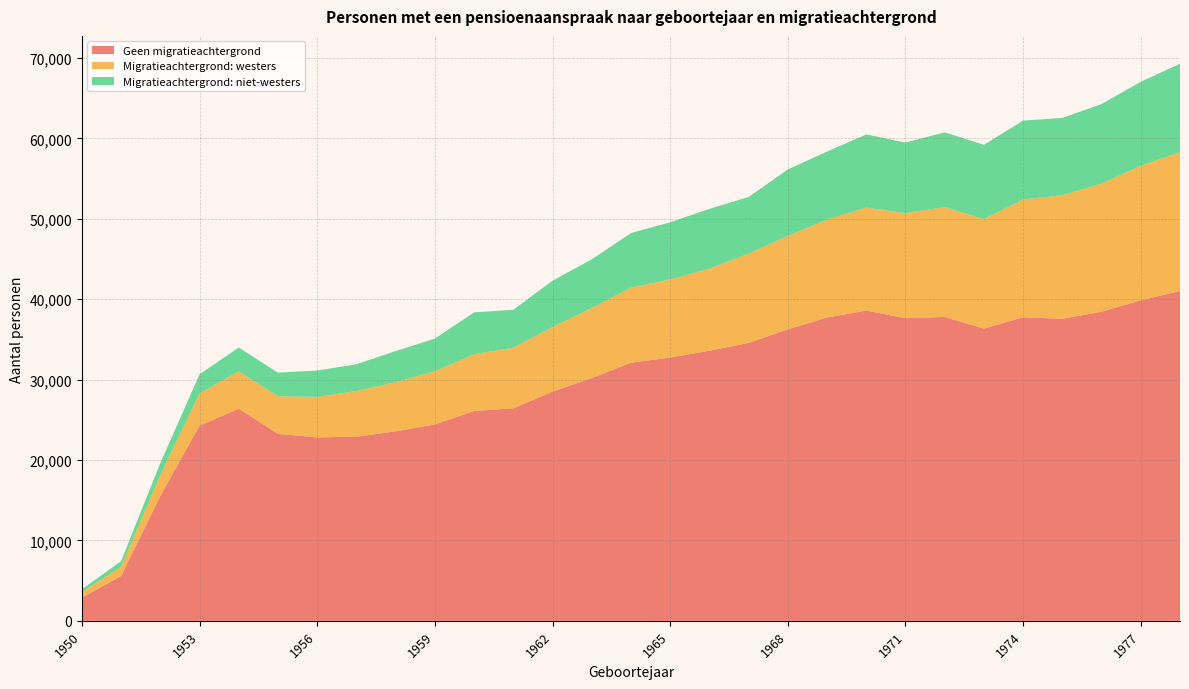

Reading left to right, list all the values displayed in this chart.

Geen migratieachtergrond: 2880	5580	15540	24280	26380	23250	22810	22900	23570	24420	26100	26430	28510	30180	32100	32750	33590	34560	36250	37720	38590	37630	37790	36340	37750	37560	38440	39860	41020
Migratieachtergrond: westers: 680	1160	2610	4020	4650	4680	5040	5680	6110	6610	7060	7530	8020	8710	9340	9700	10210	11100	11610	12180	12800	13070	13670	13620	14650	15360	15940	16730	17260
Migratieachtergrond: niet-westers: 370	680	1480	2360	2960	2930	3280	3330	3870	4070	5200	4720	5770	6060	6790	7110	7430	7050	8270	8460	9100	8780	9290	9240	9810	9620	9890	10450	11000